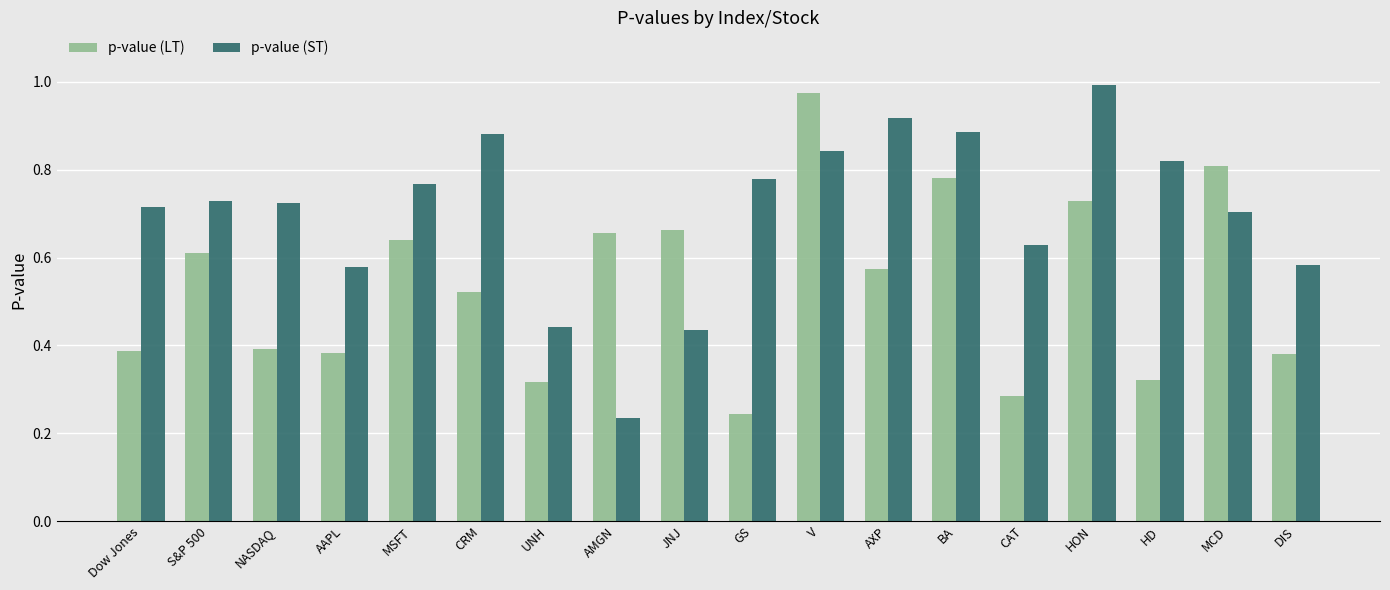

What is the sum of all p-value (ST) values?

12.7